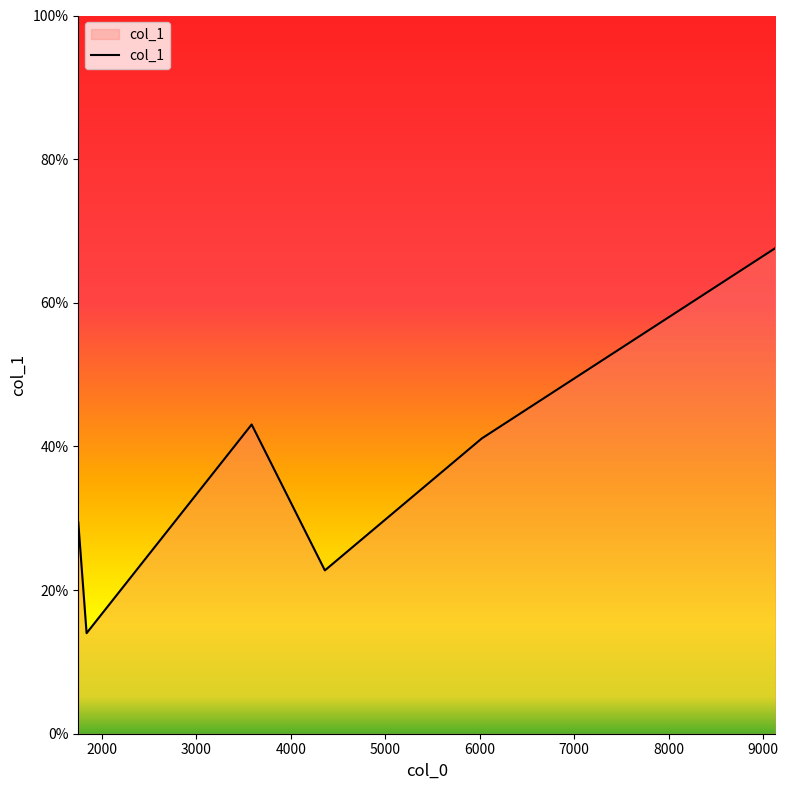

True or false: there are more than 1 points higher than both neighbors.

False